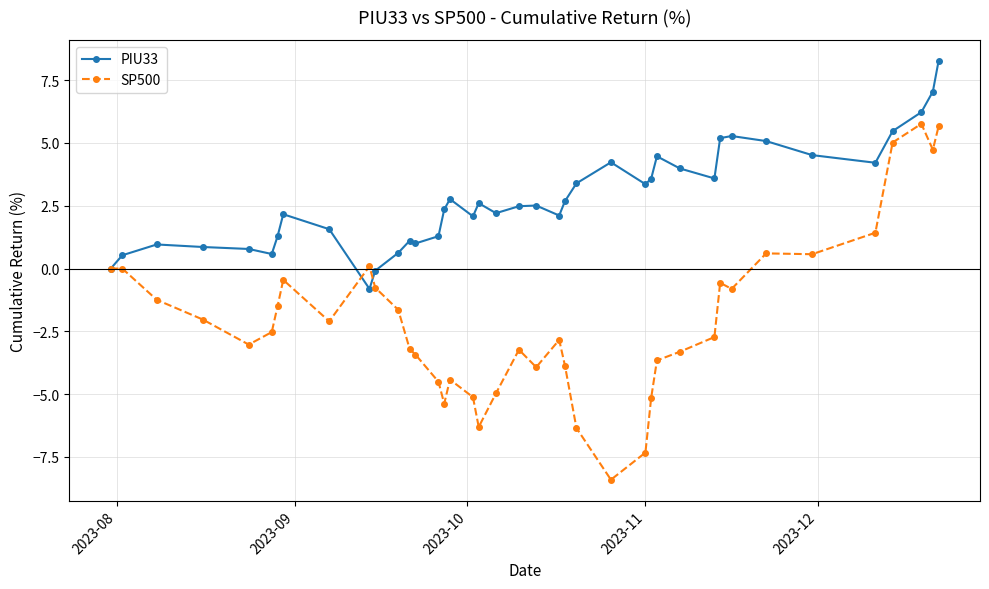

What is the value of the SP500 point at the 33rd from the left?

-0.8